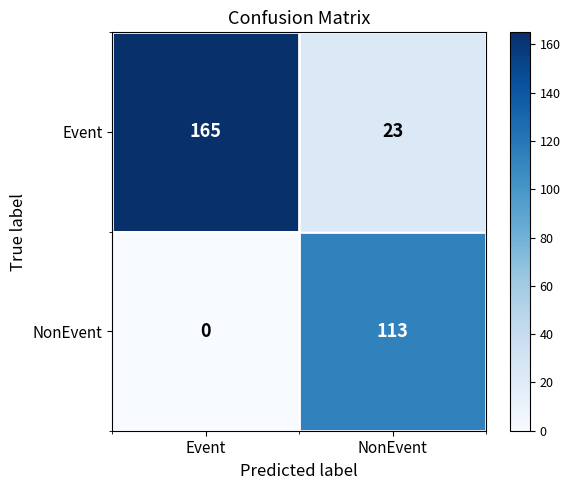

The value of NonEvent at NonEvent is 113. True or false?

True